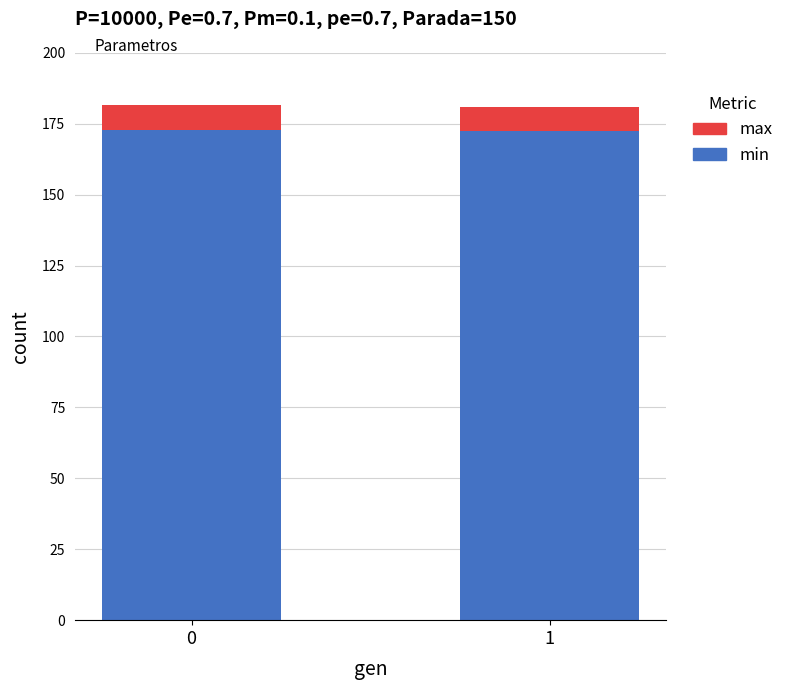

What is the average value of the min series?

172.7